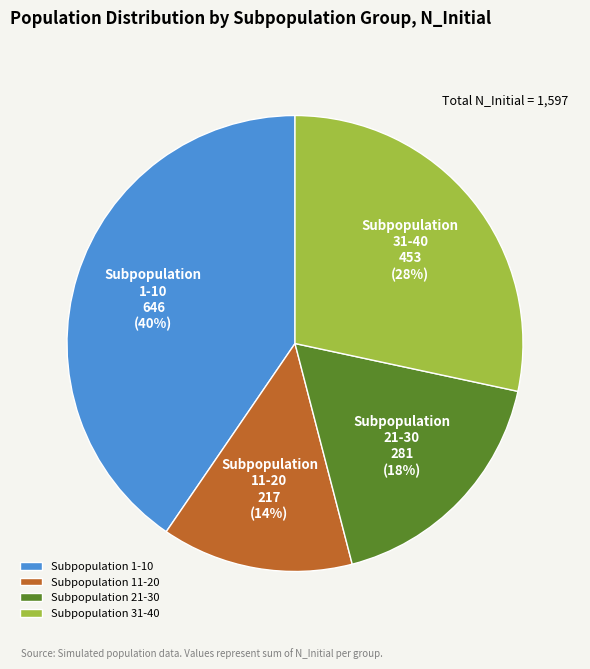

Is there any slice that represents more than half of the pie?

No